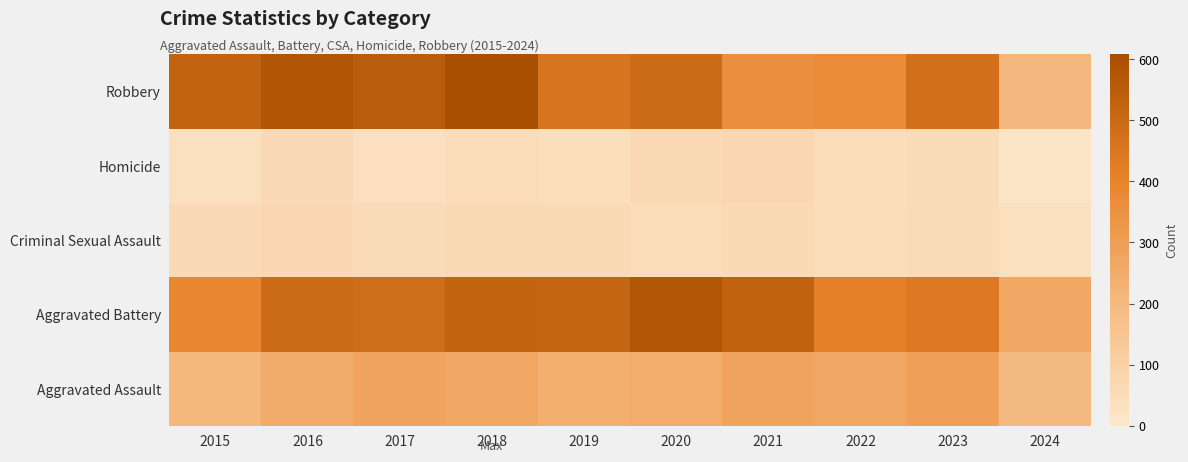

True or false: Robbery has a value of 159 at 2015.

False